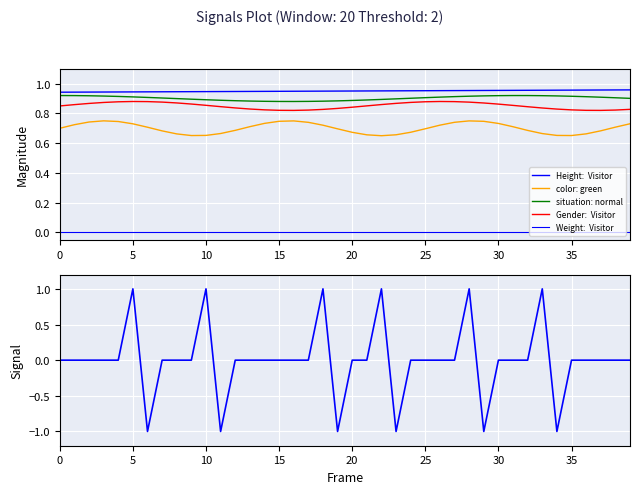

Count the color: green values in the range 0 to 1.

40